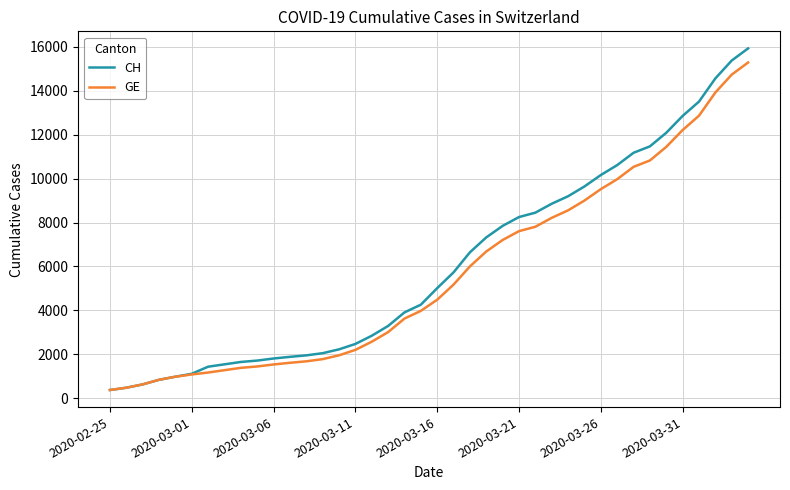

List the series in order of their overall mean, lowest first.

GE, CH